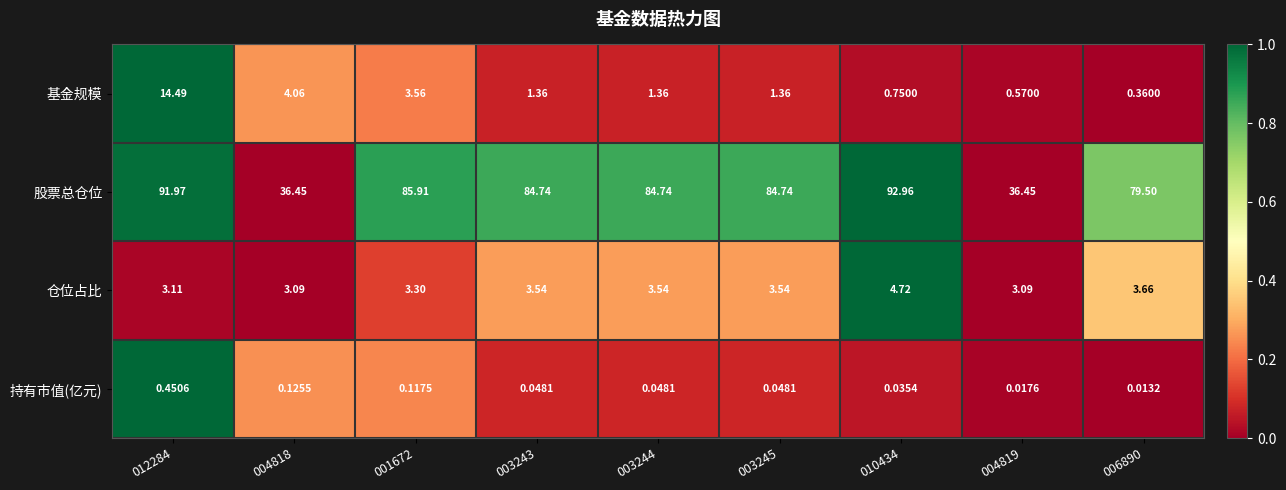

Which series has the widest spread of values?

股票总仓位